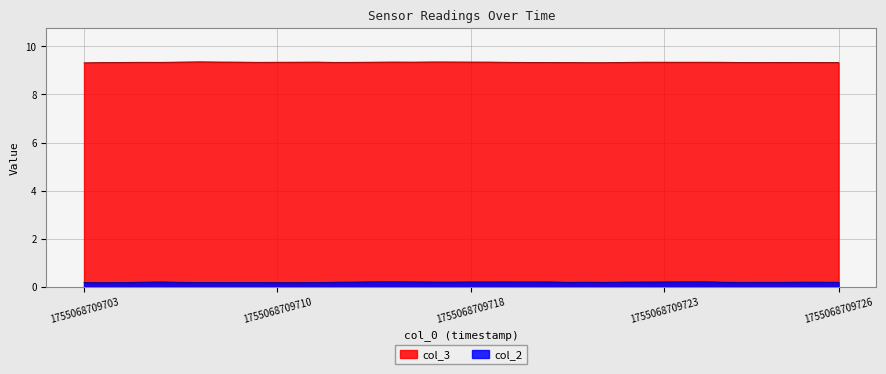

At which category is the sum across all series the highest?

1755068709714